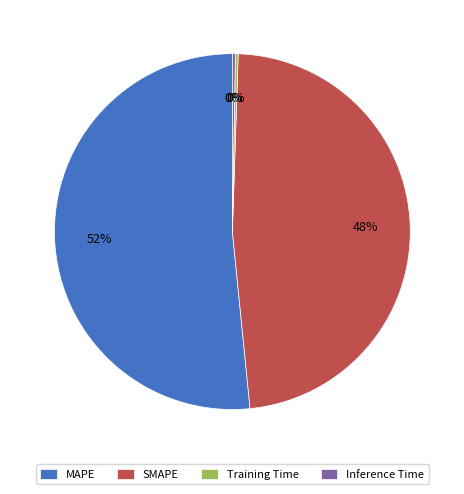

True or false: SMAPE accounts for 48% of the total.

True